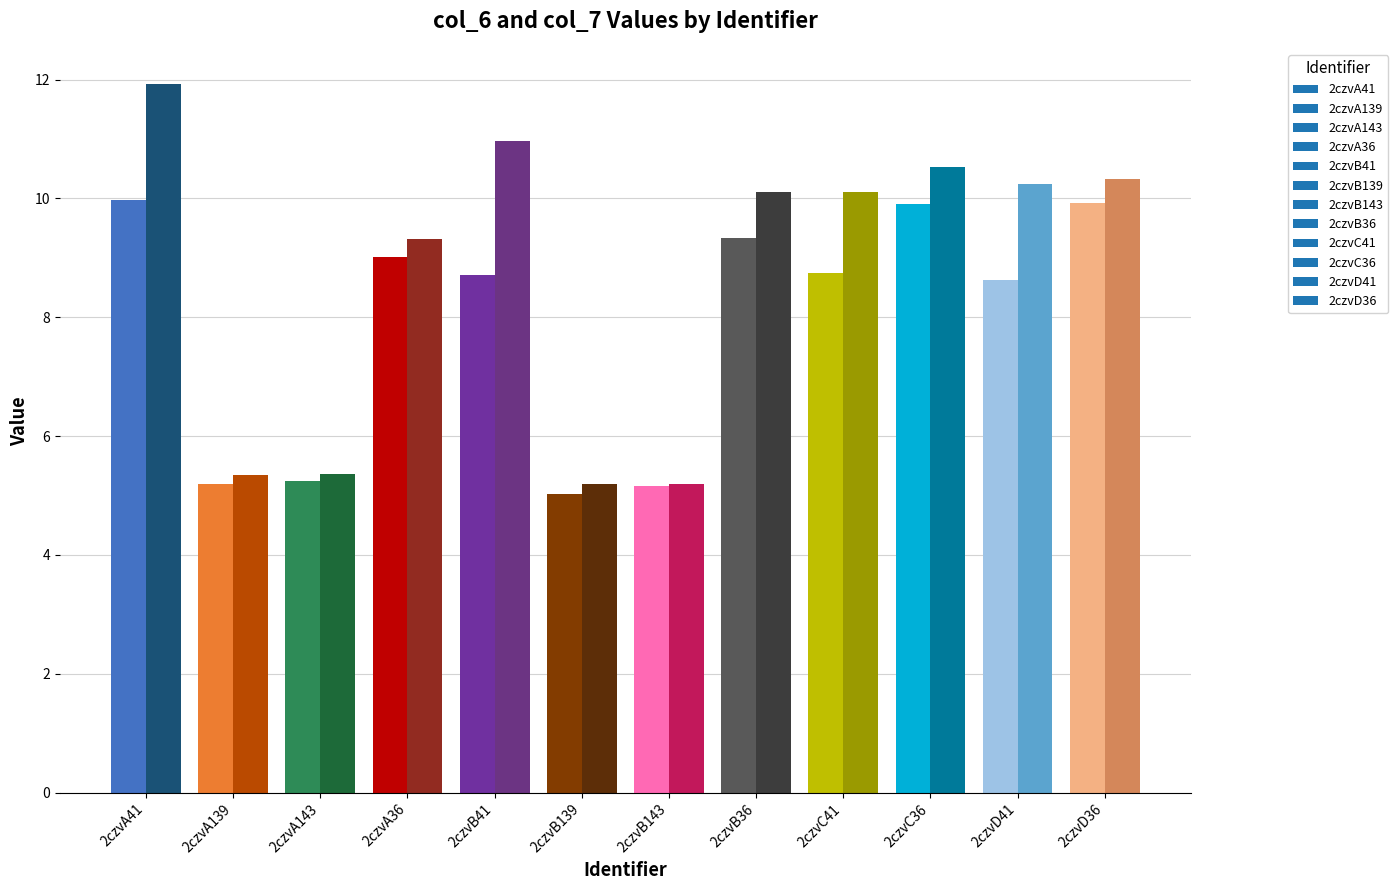

The col_7 series shows 10.2 at 2czvD41. True or false?

True